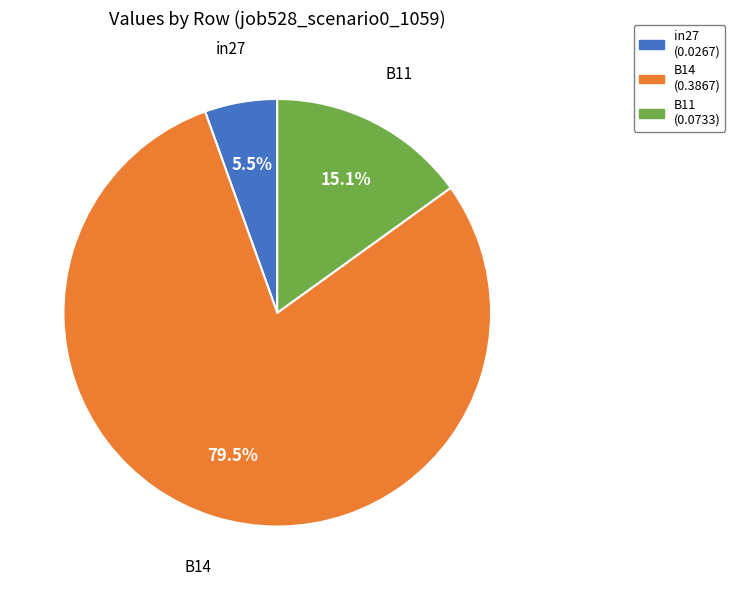

What is the largest slice in the pie chart?

B14